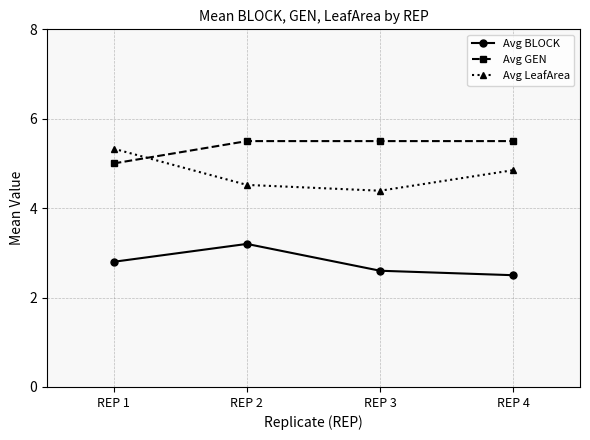

What is the difference between the maximum and minimum values in the Avg BLOCK series?

0.7